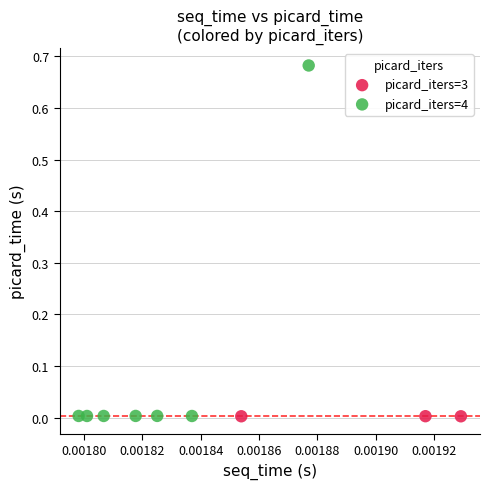

Which series has the widest spread of Y values?

picard_iters=4